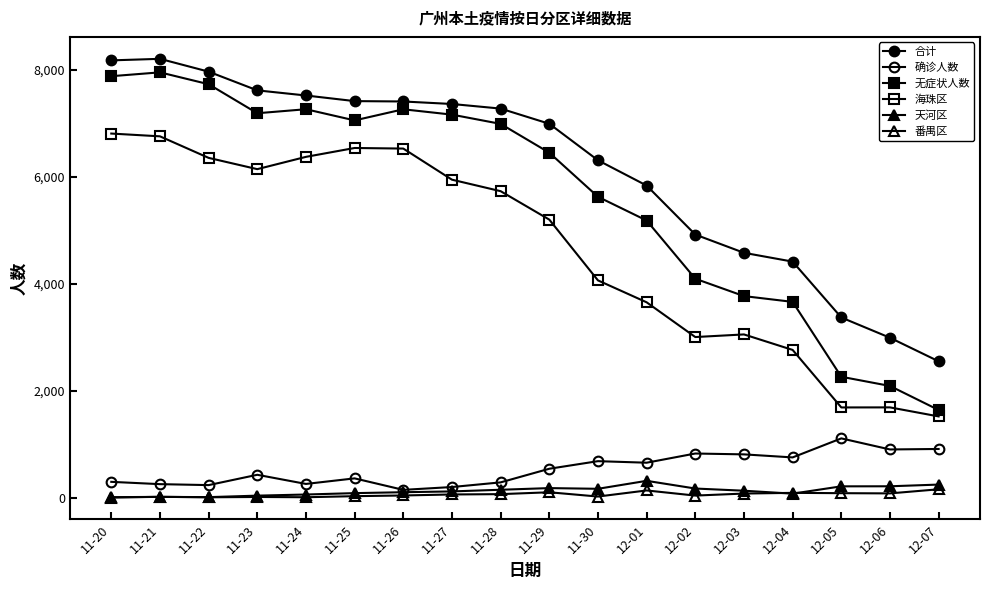

True or false: 海珠区 has more than 0 points higher than both neighbors.

True